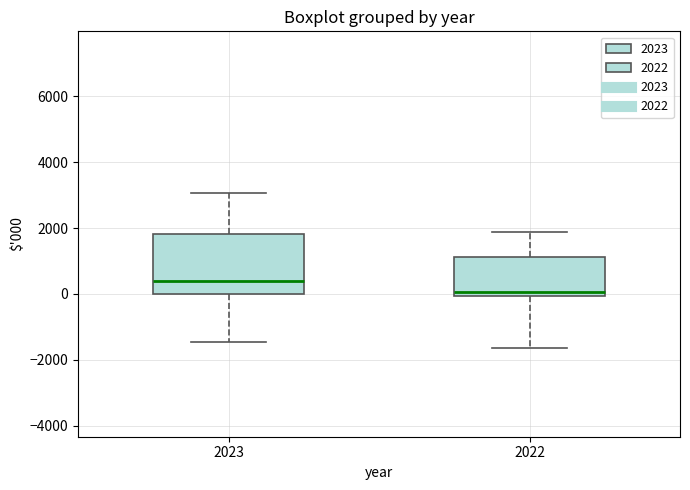

Comparing the boxes themselves (not the whiskers), which one is the tallest?

2023